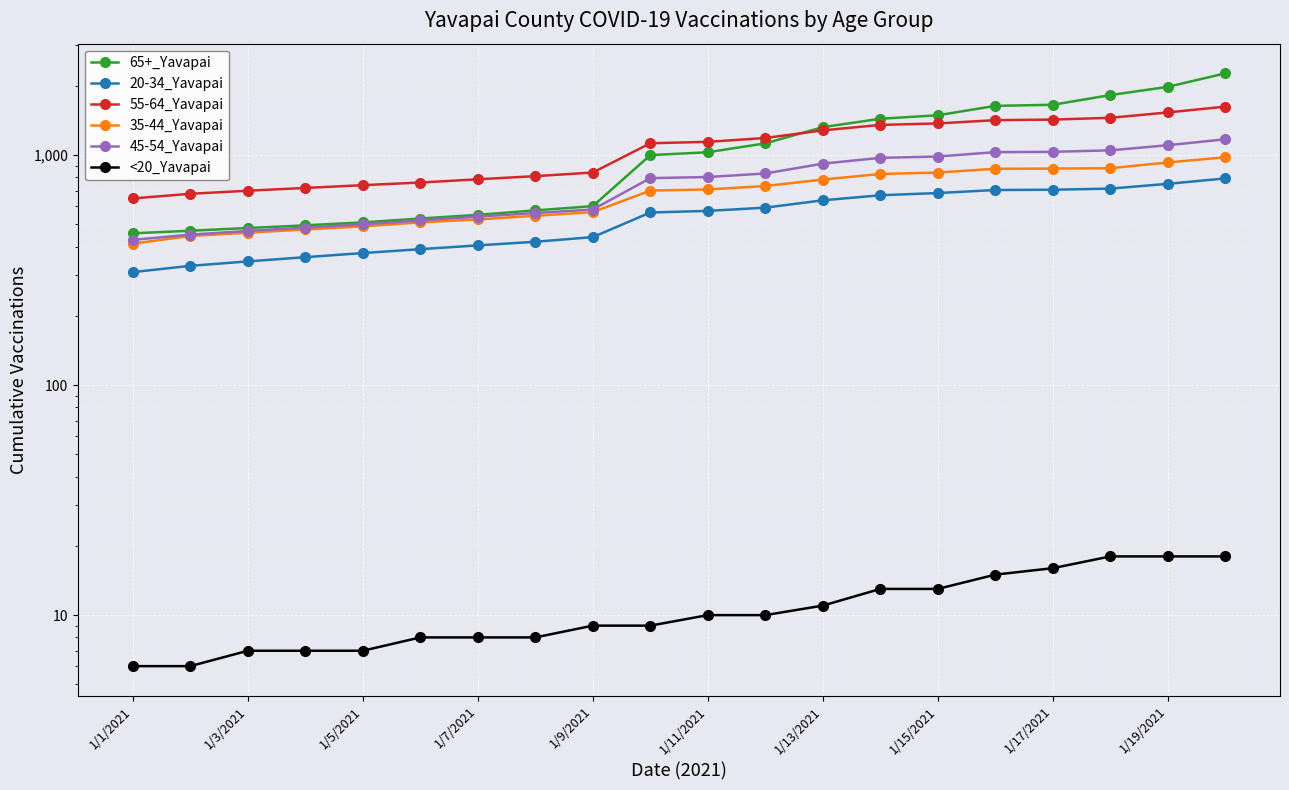

Reading left to right, extract all data points from this chart.

65+_Yavapai: 457	469	482	495	510	530	550	575	600	1000	1029	1125	1323	1439	1490	1637	1655	1824	1981	2268
20-34_Yavapai: 310	330	345	360	375	390	405	420	440	563	572	591	636	669	684	705	707	715	750	792
55-64_Yavapai: 648	679	700	720	740	760	785	810	840	1126	1142	1187	1281	1353	1373	1419	1427	1453	1533	1625
35-44_Yavapai: 412	445	460	475	490	510	525	545	565	701	709	734	783	828	840	872	874	877	929	979
45-54_Yavapai: 428	451	468	484	500	520	540	560	580	794	803	832	918	973	986	1030	1033	1049	1104	1172
<20_Yavapai: 6	6	7	7	7	8	8	8	9	9	10	10	11	13	13	15	16	18	18	18